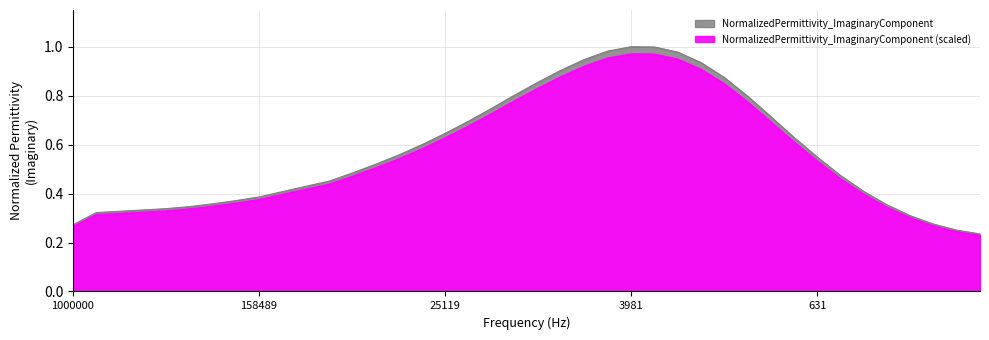

List the labels in order of value, largest first.

3981.069, 3162.275, 5011.869, 2511.885, 6309.569, 1995.261, 7943.277, 1584.892, 9999.994, 12589.25, 1258.924, 15848.92, 999.9991, 19952.61, 25118.85, 794.3275, 31622.76, 39810.7, 630.9567, 50118.7, 63095.71, 501.1867, 79432.8, 99999.97, 398.1068, 125892.5, 158489.3, 199526.2, 251188.6, 316.2274, 316227.7, 398107.1, 501187.2, 630957.3, 794328.2, 251.1884, 199.526, 1000000.0, 158.4891, 125.8924